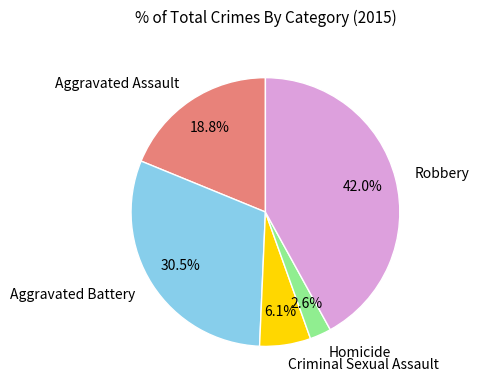

Is there a majority slice in this chart?

No